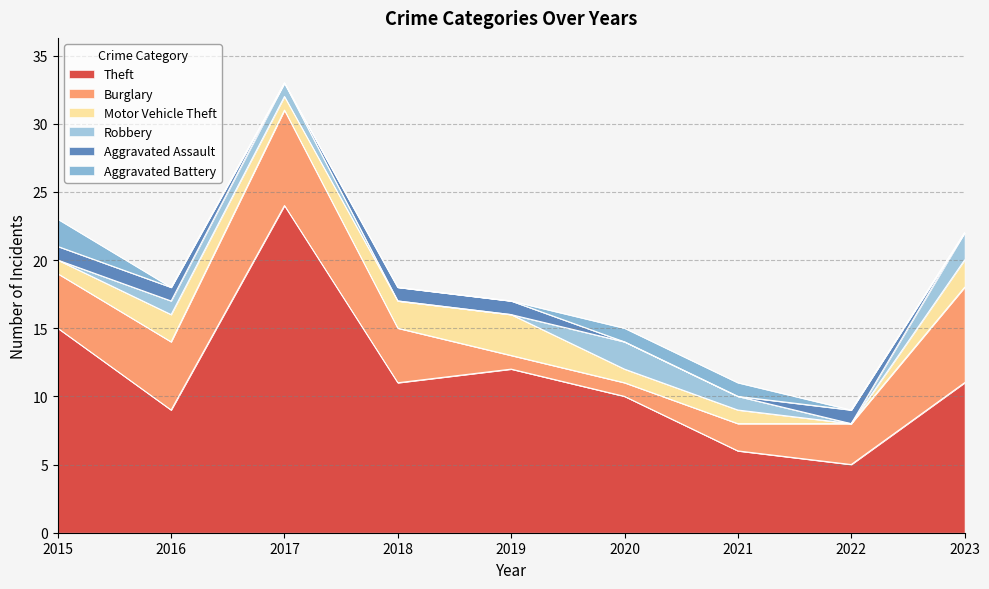

List the labels in order of Aggravated Assault value, largest first.

2015, 2016, 2018, 2019, 2022, 2017, 2020, 2021, 2023